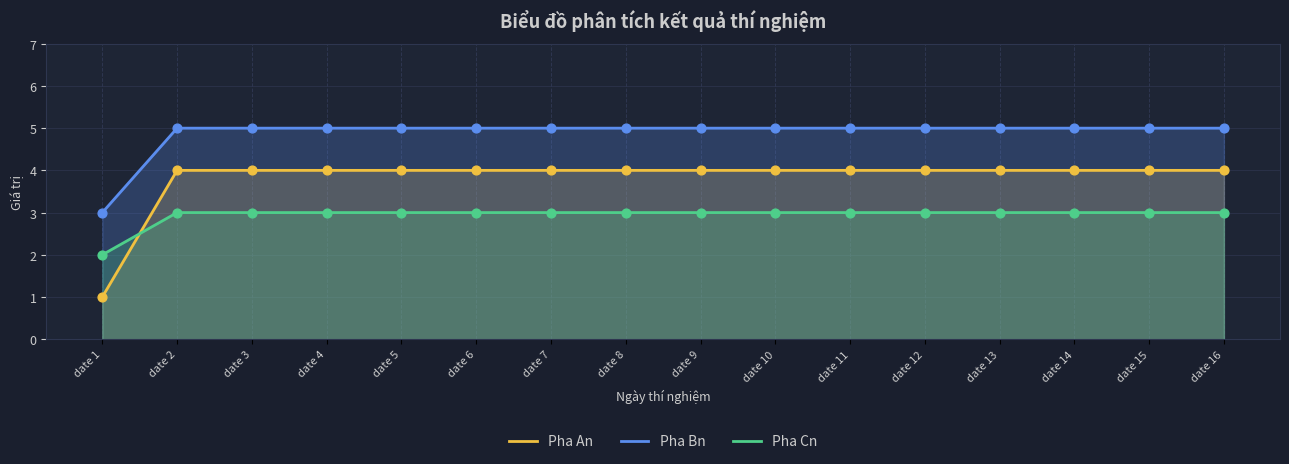

Which series has the widest spread of Y values?

Pha An